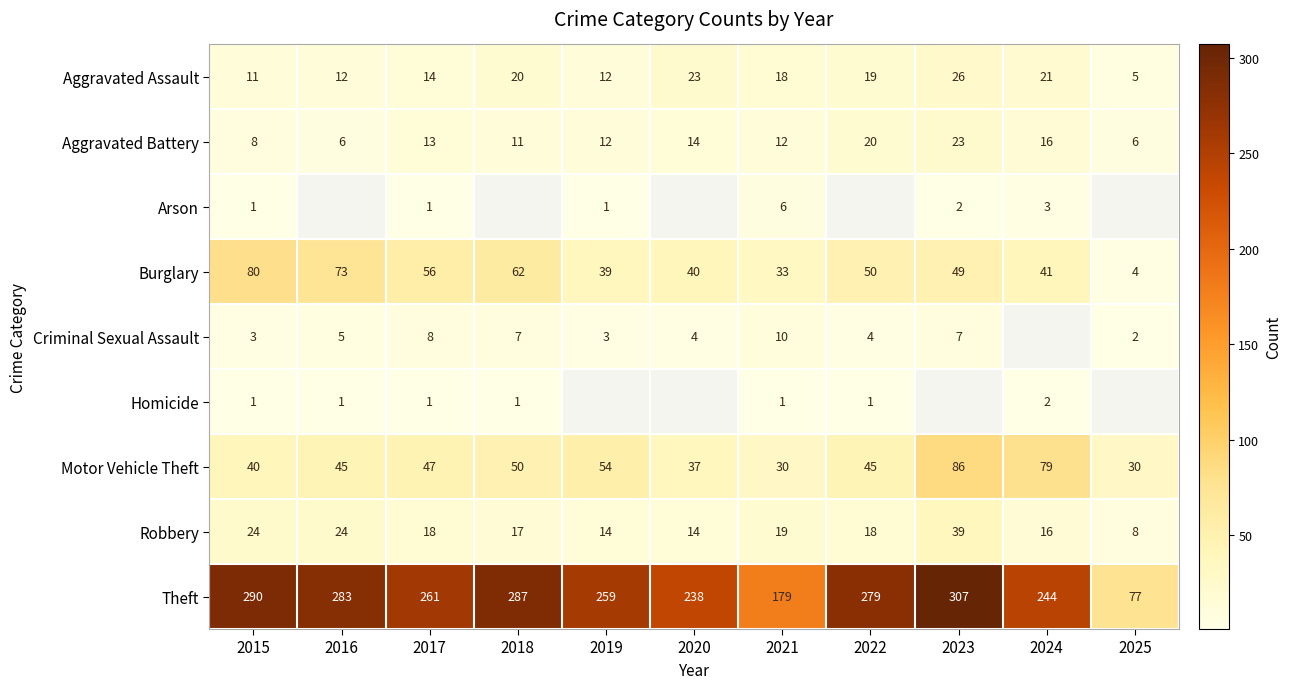

At which label does Theft first exceed 261?

2015